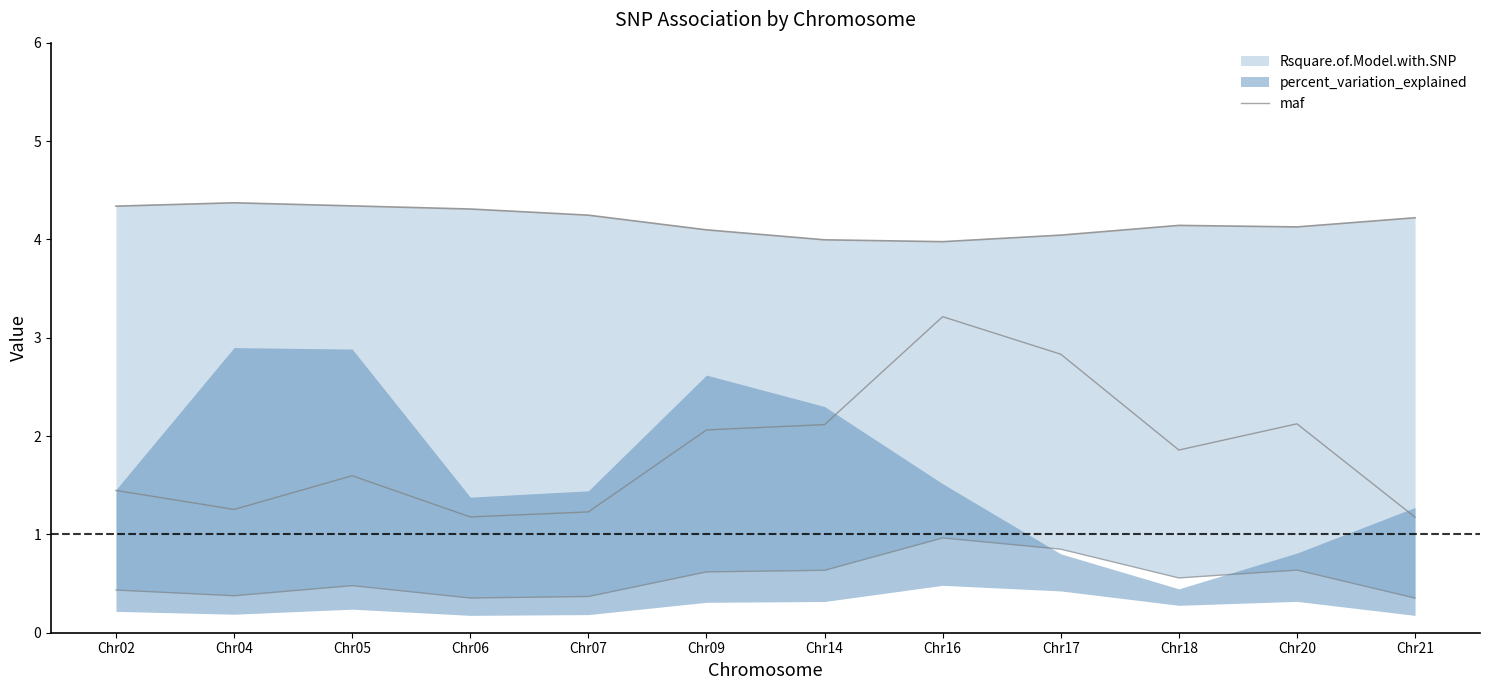

How many interior local valleys (lower than both neighbors) does the data have?

3